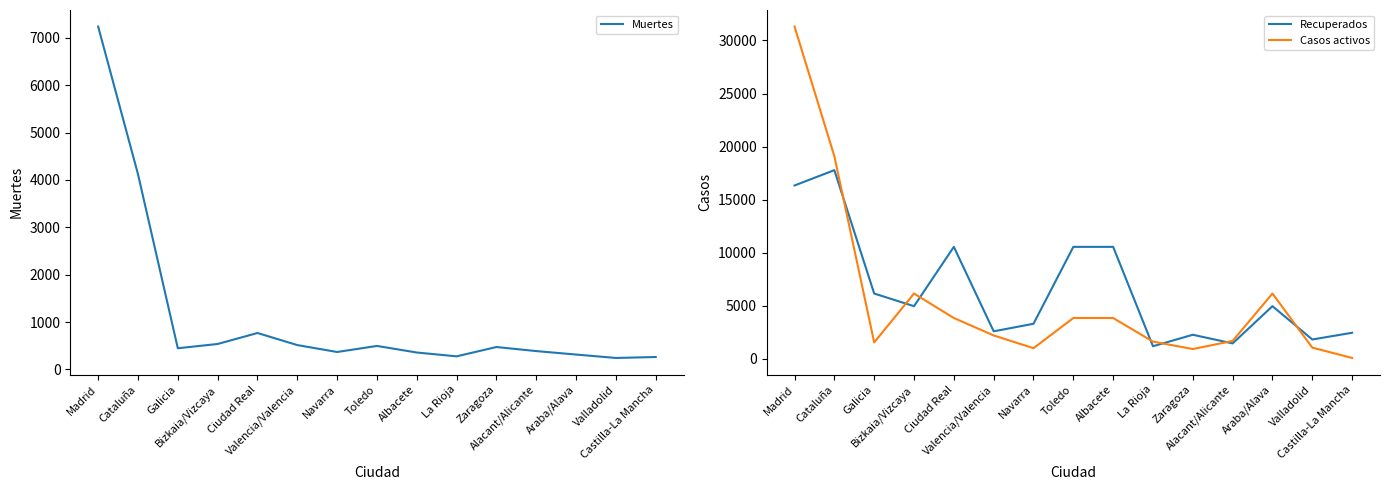

Which series has the largest total across all categories?

Recuperados